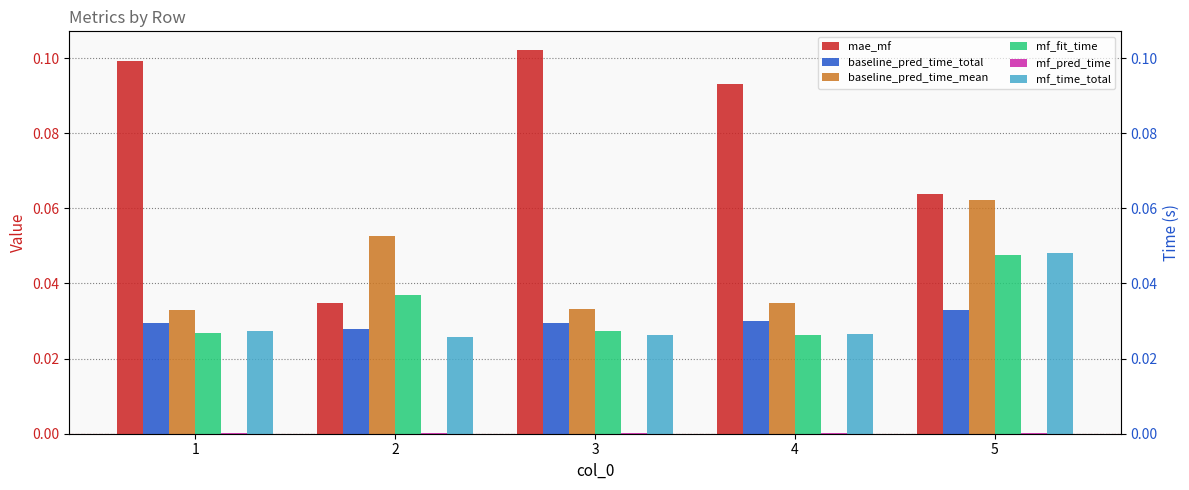

What are all the series names shown in the legend?

mae_mf, baseline_pred_time_total, baseline_pred_time_mean, mf_fit_time, mf_pred_time, mf_time_total